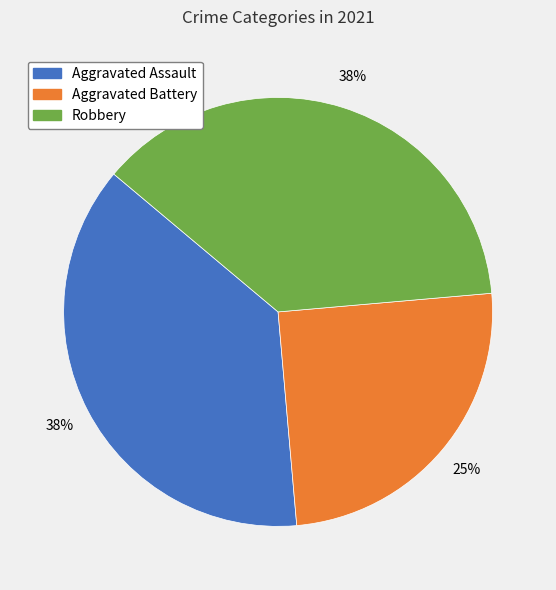

Count the number of slices in the pie.

3